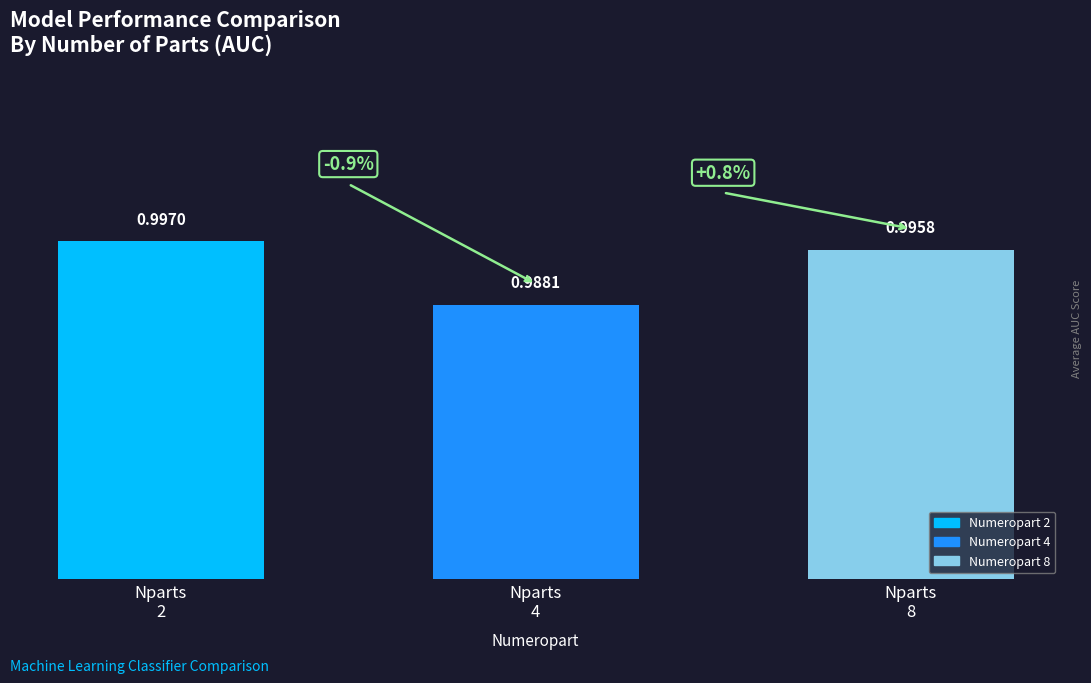

What is the sum of all values?

3.0